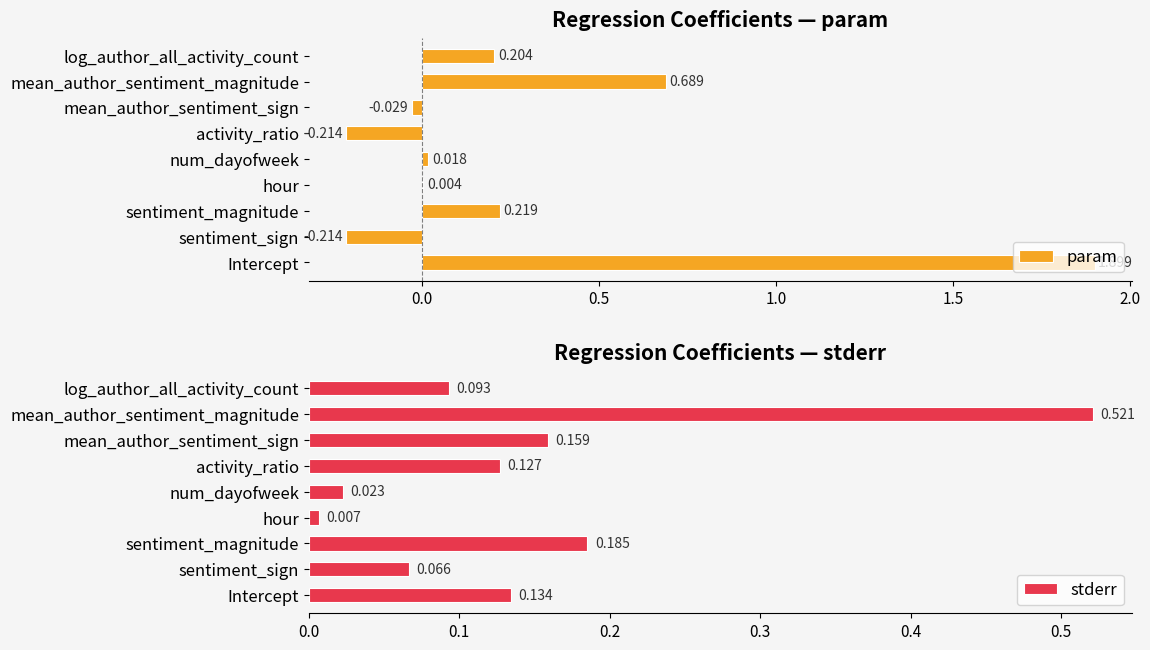

Which series has the largest total across all categories?

param